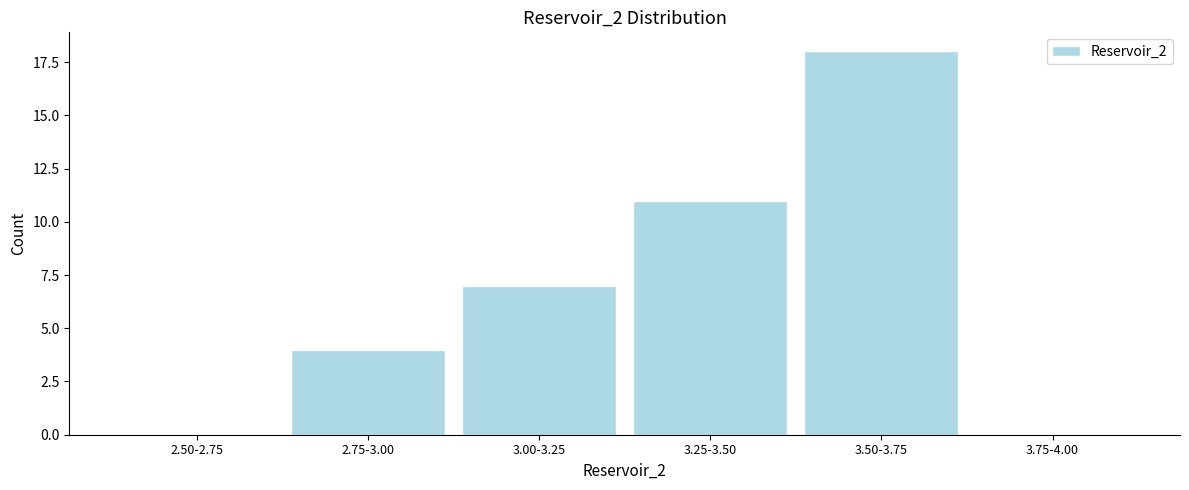

Reading left to right, extract all data points from this chart.

2.50-2.75=0	2.75-3.00=4	3.00-3.25=7	3.25-3.50=11	3.50-3.75=18	3.75-4.00=0